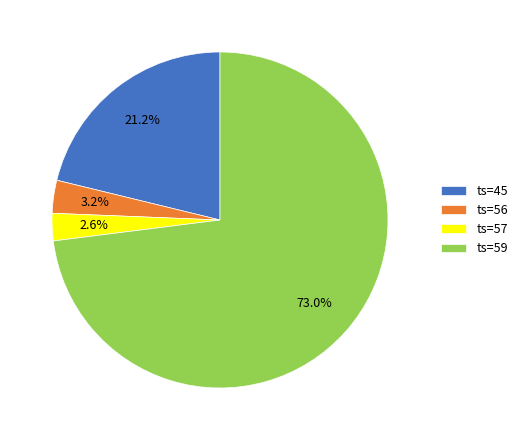

Which slice represents more than half of the pie?

ts=59